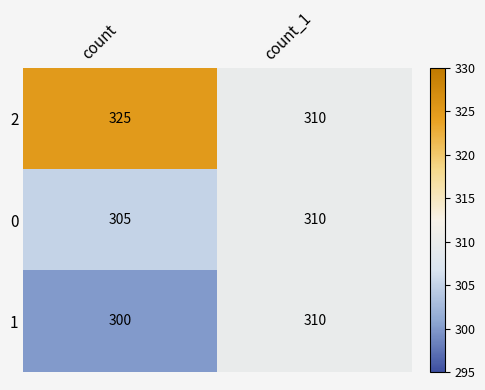

What is the average value of the 0 series?

308